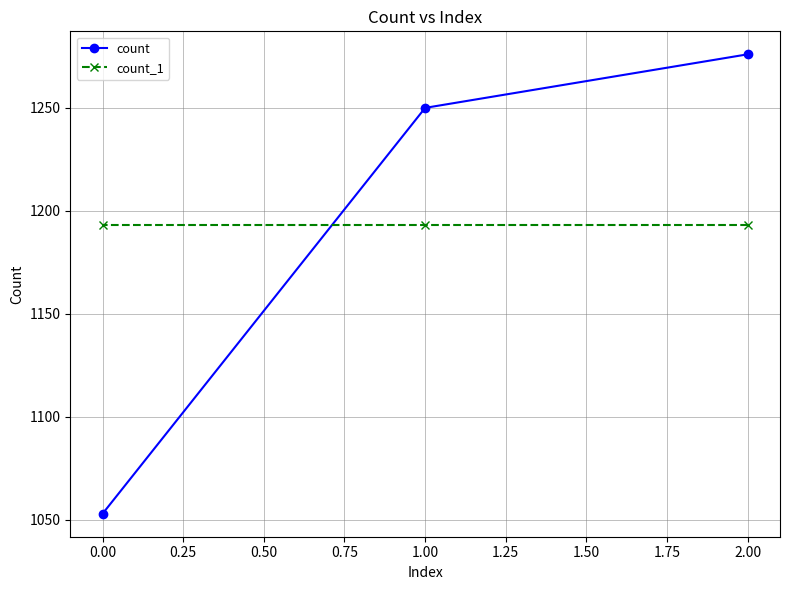

How many data points in count are above 1250?

1